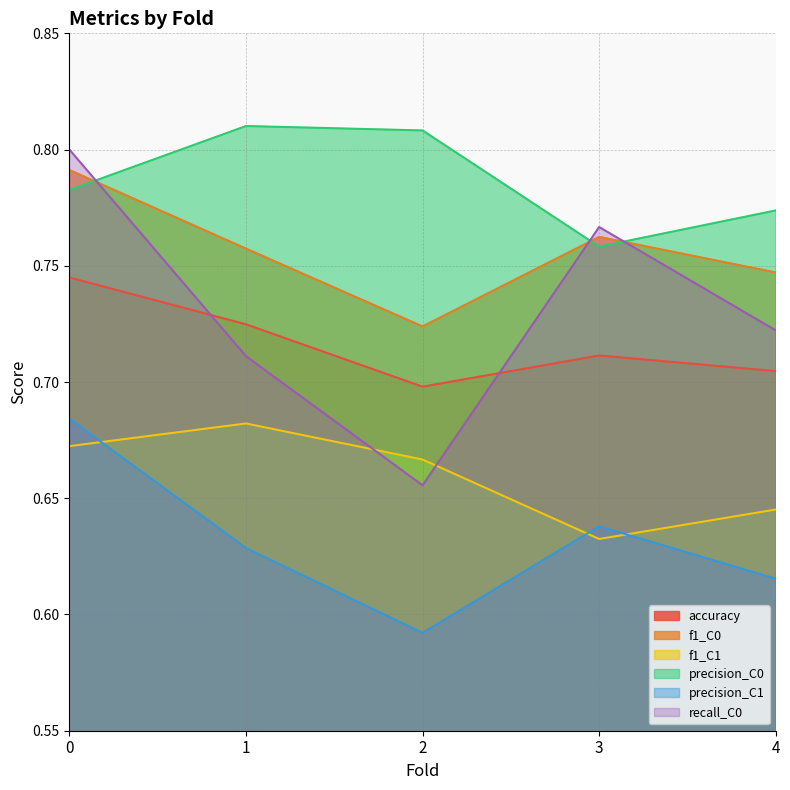

True or false: precision_C1 and f1_C1 cross at least once.

True